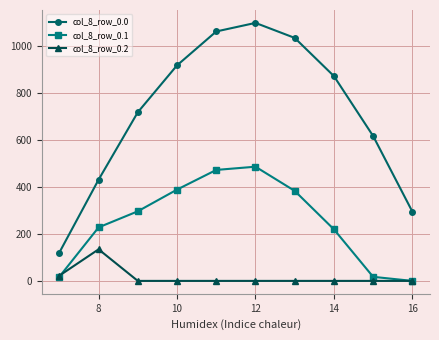

What is the highest value of the col_8_row_0.2 series?

134.2